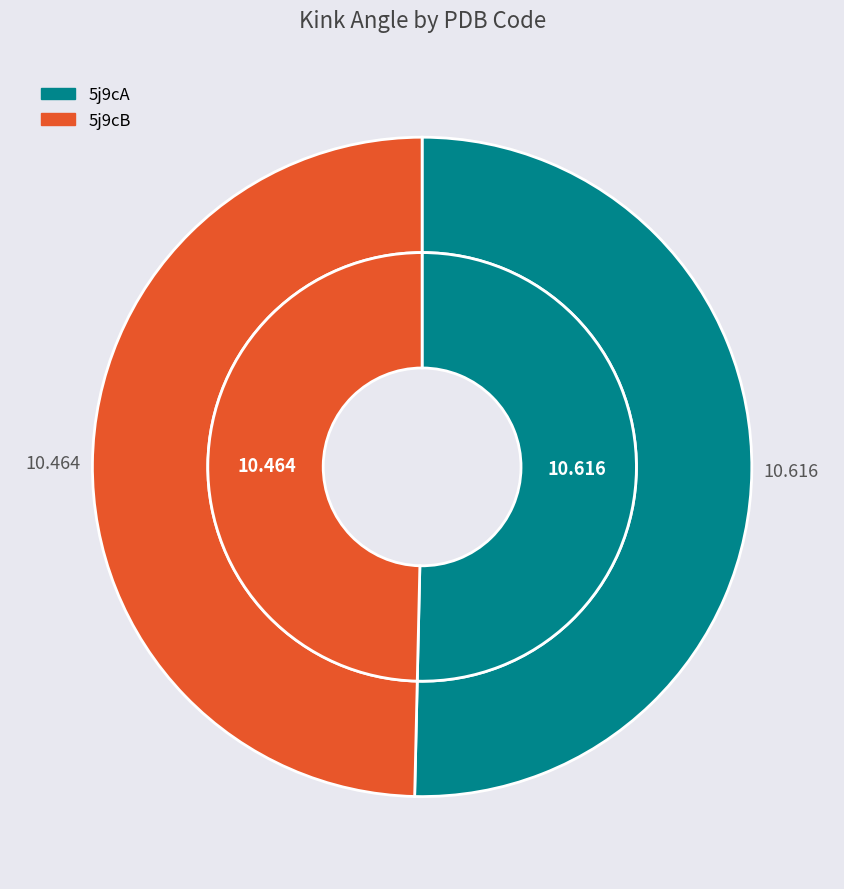

Which slice is the largest?

5j9cA